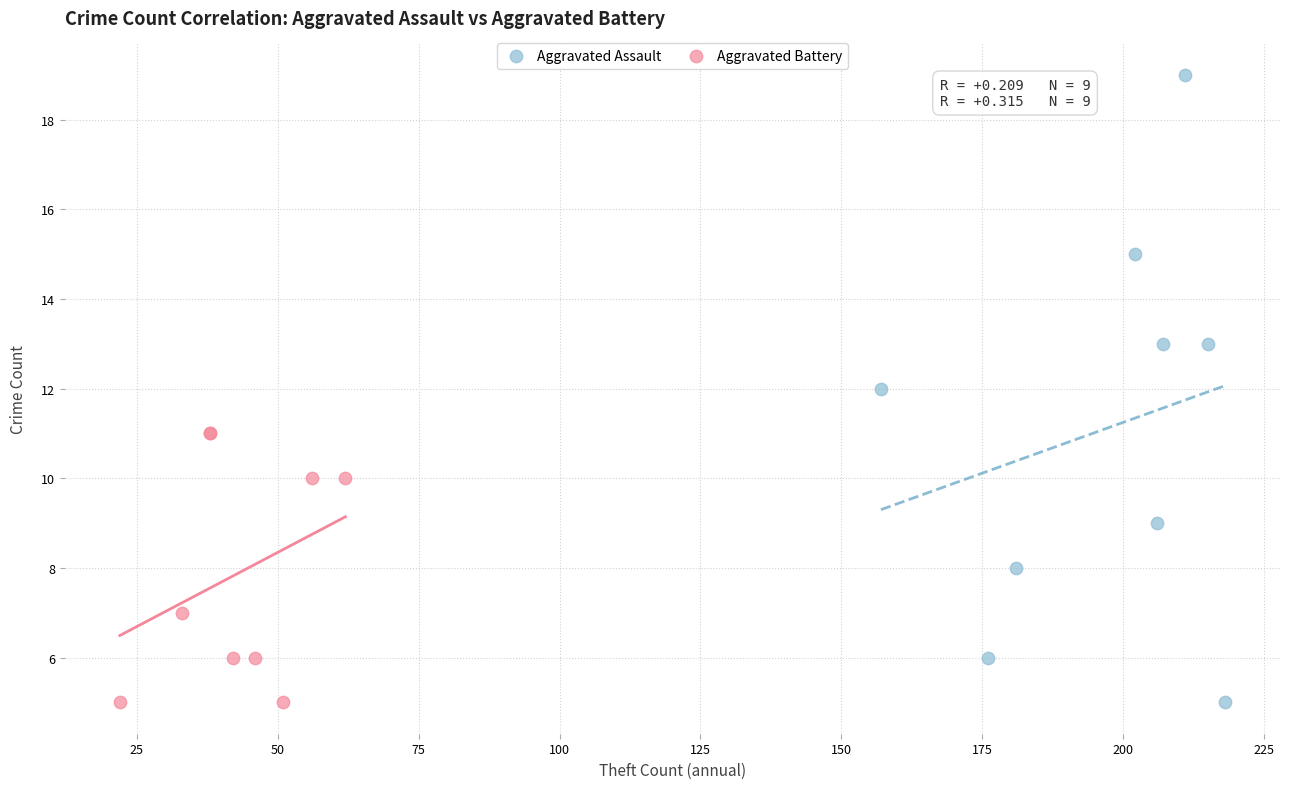

Which series has the widest spread of Y values?

Aggravated Assault